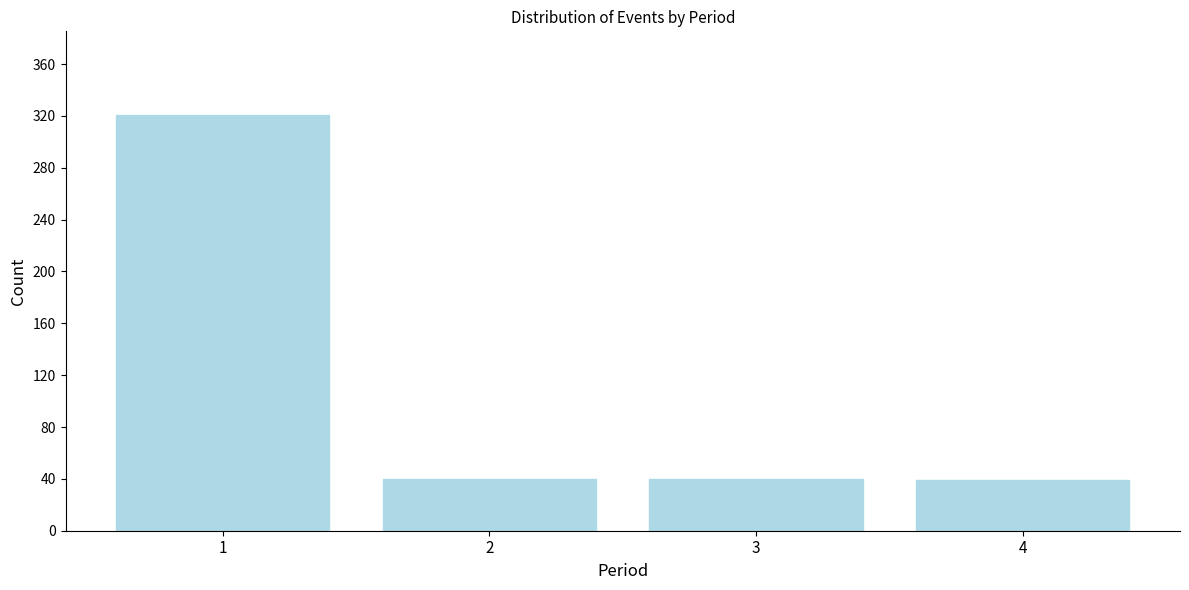

What is the ratio of the value at 4 to the value at 3?

1.0